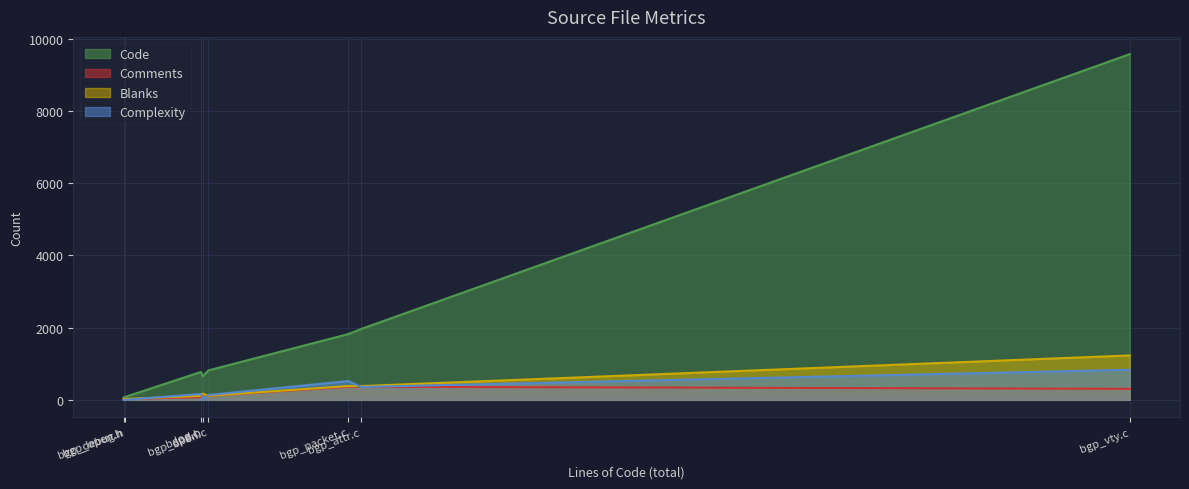

What position from the right is log.c?

6